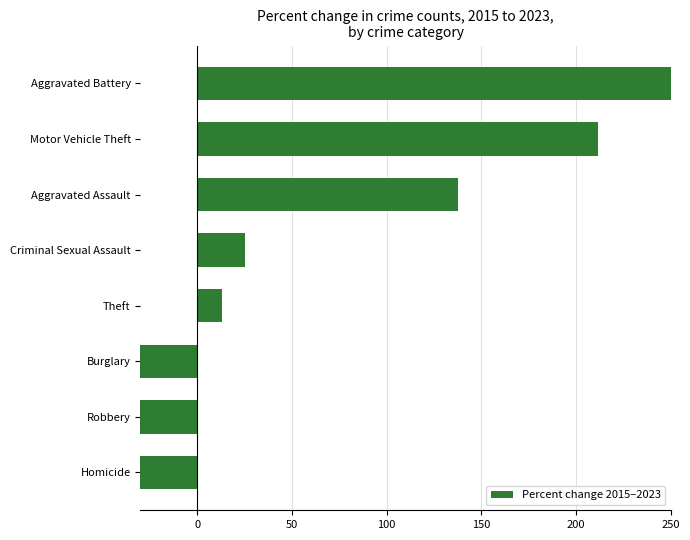

What is the greatest value displayed?

266.7